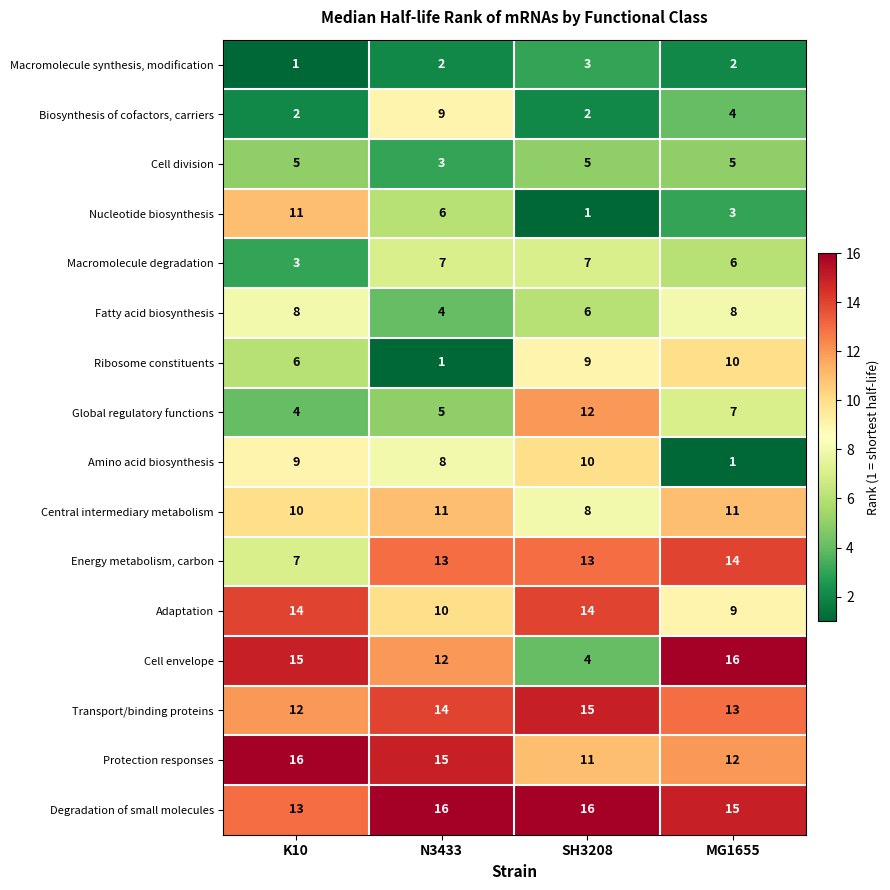

What is the smallest value displayed?

1